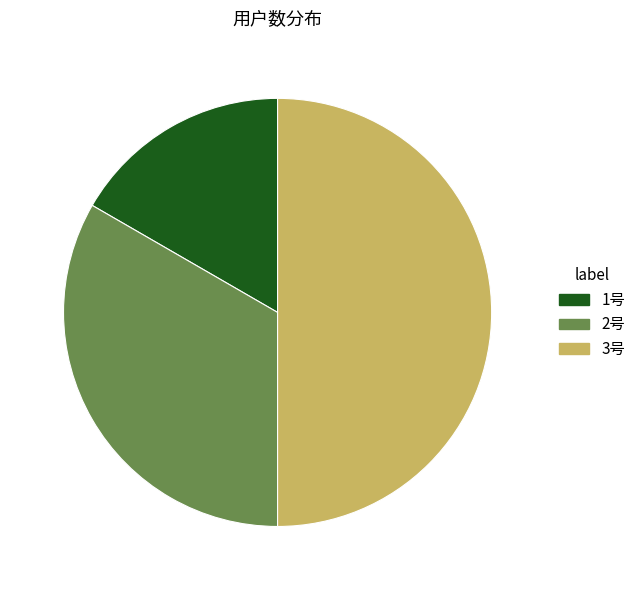

Which category has the smallest portion of the pie?

1号